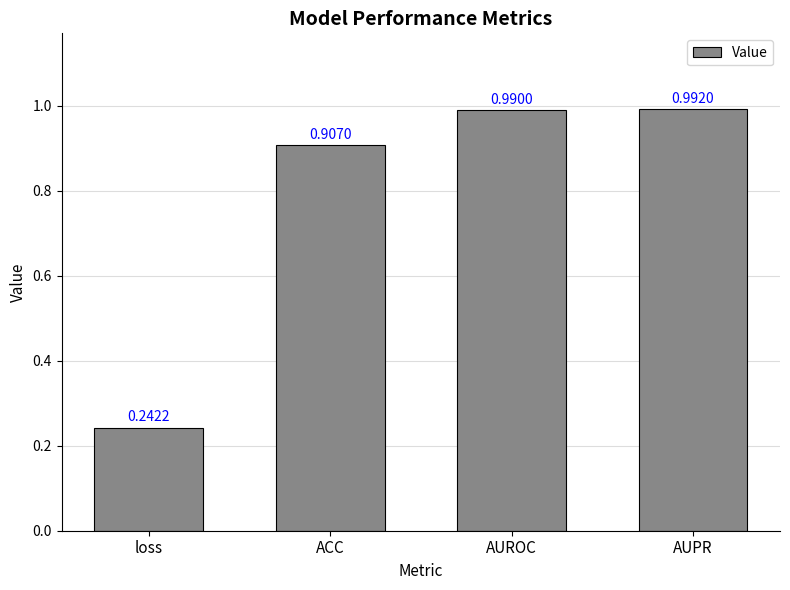

Rank the categories by value from highest to lowest.

AUPR, AUROC, ACC, loss